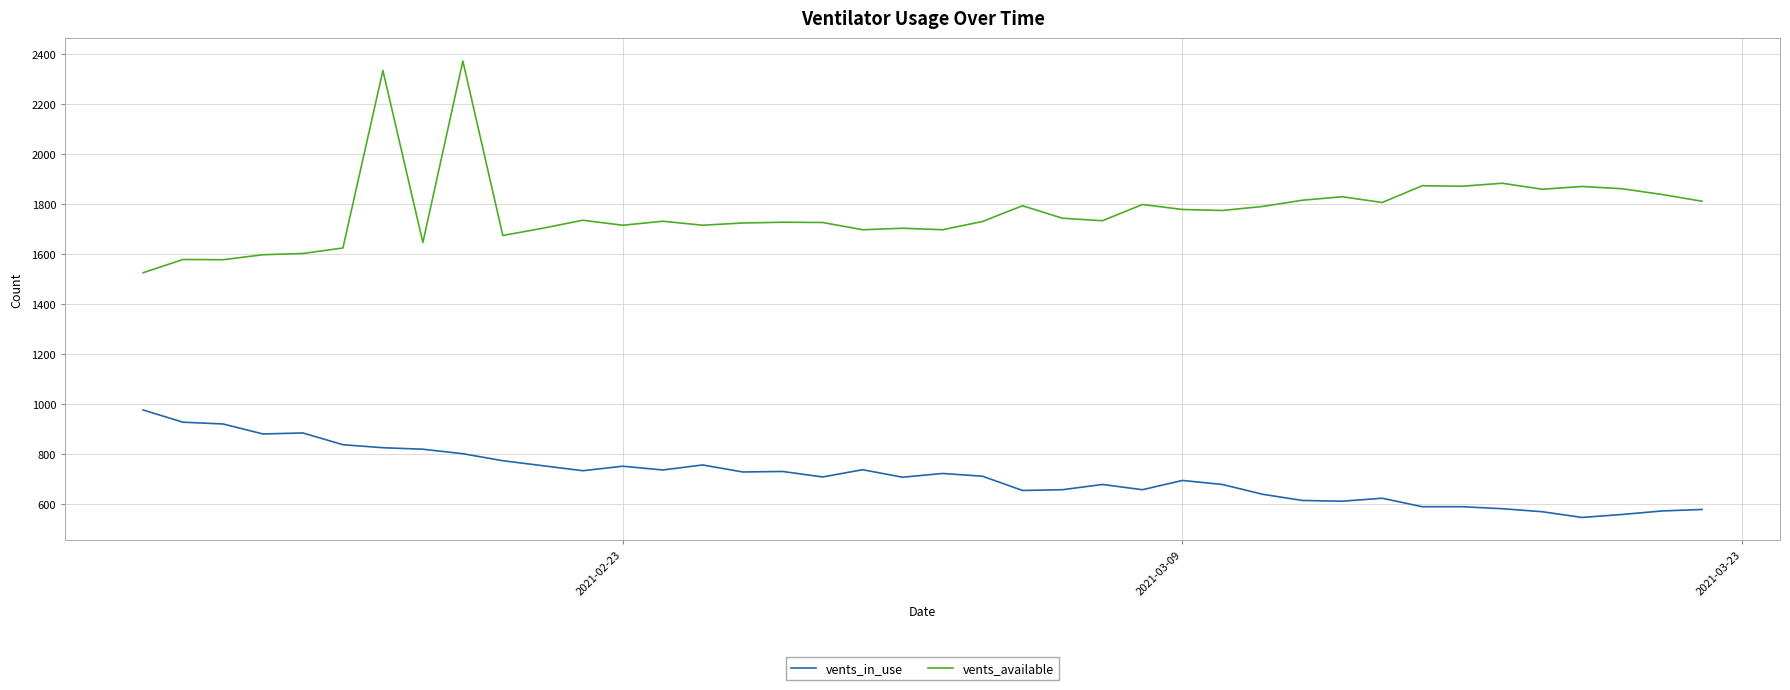

True or false: vents_in_use and vents_available cross at least once.

False